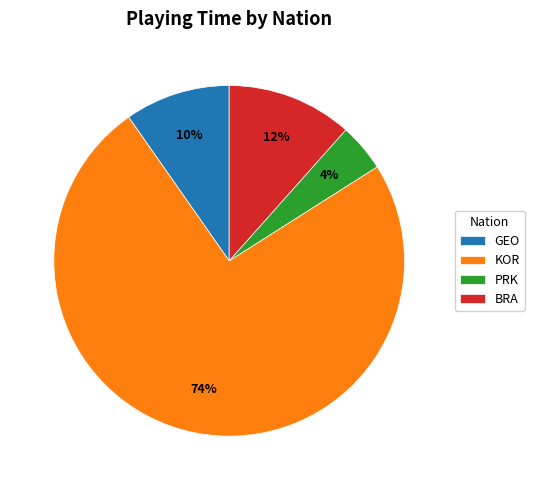

Is the sum of PRK and GEO greater than half?

No